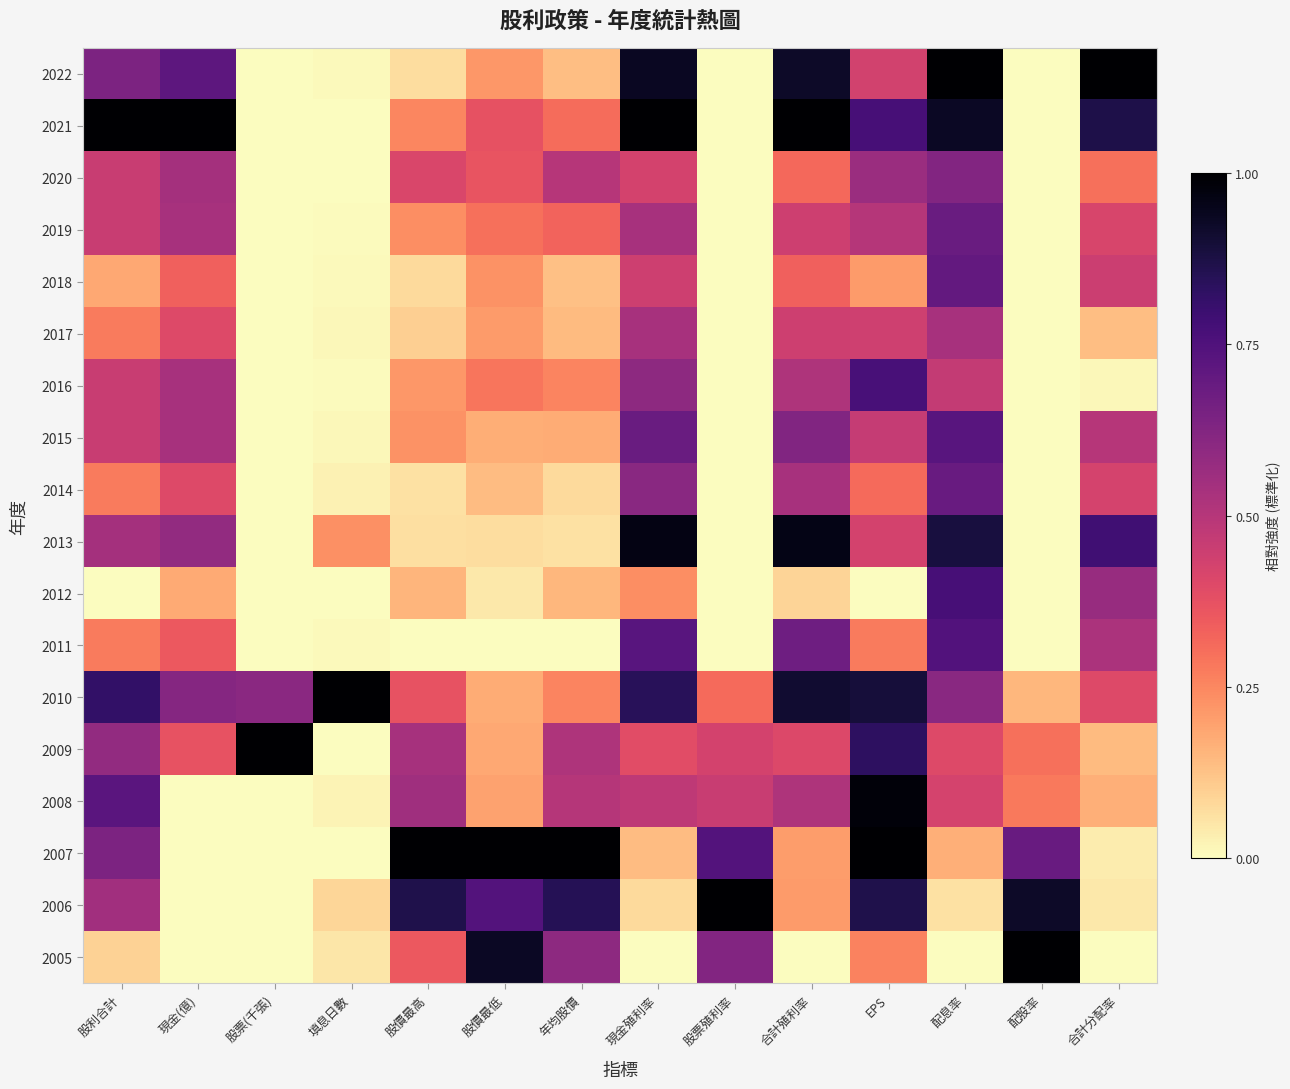

Count the number of categories in the chart.

14